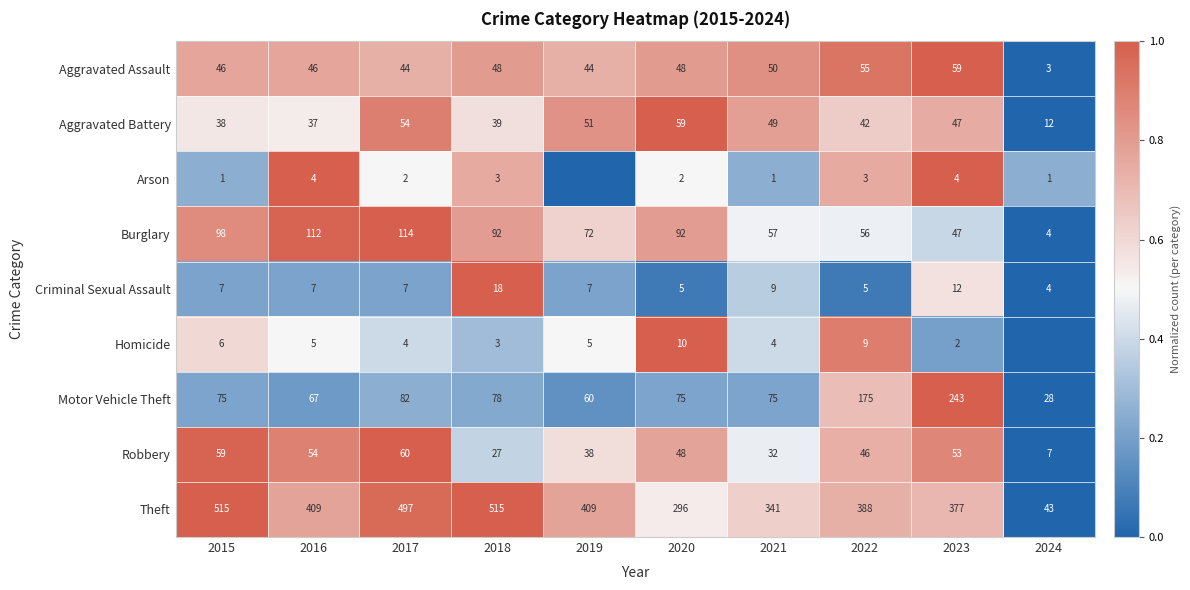

What is the difference between the Aggravated Assault values at 2020 and 2023?

11